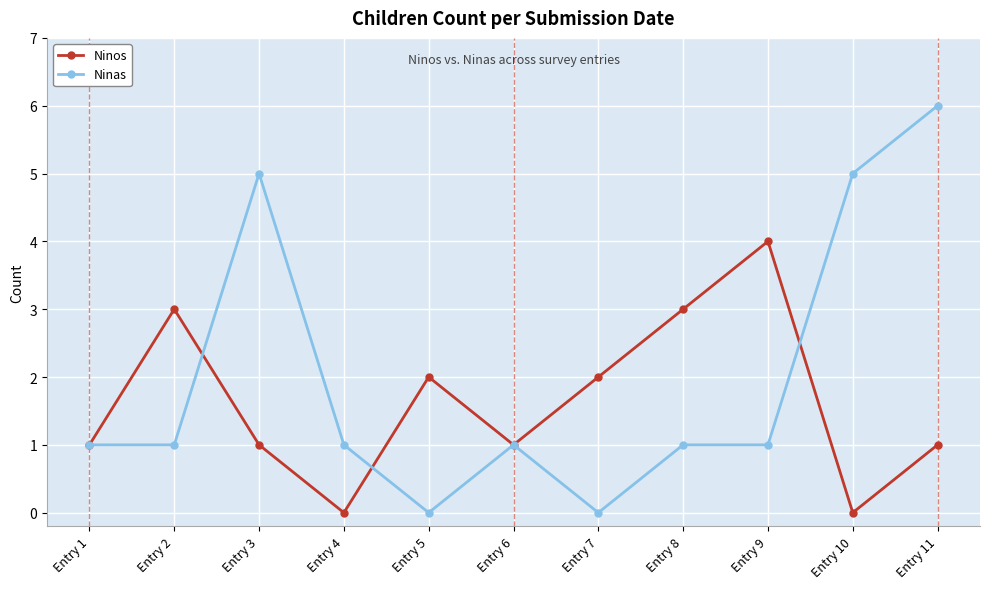

List the series in order of their overall mean, highest first.

Ninas, Ninos